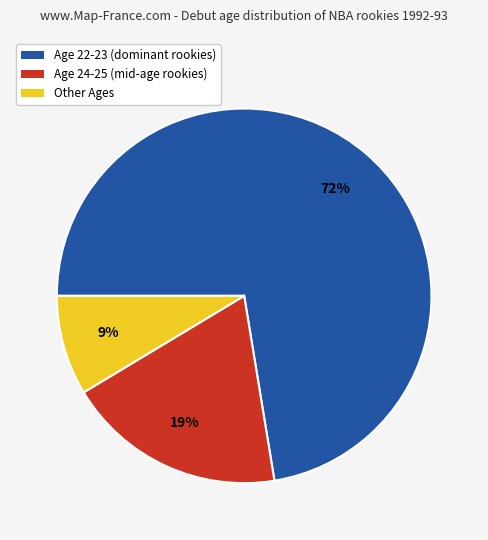

To the nearest percent, what is the average slice percentage?

33%